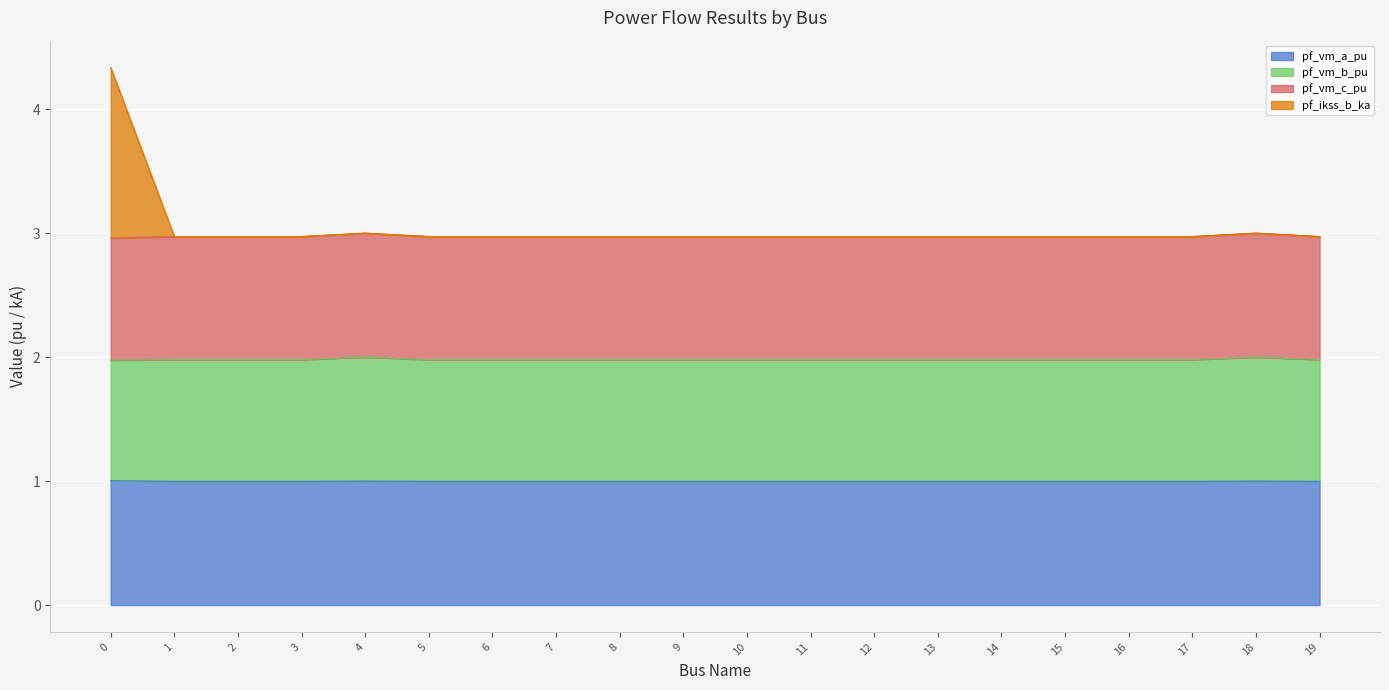

In pf_ikss_b_ka, how many points are lower than both neighbors (excluding endpoints)?

3